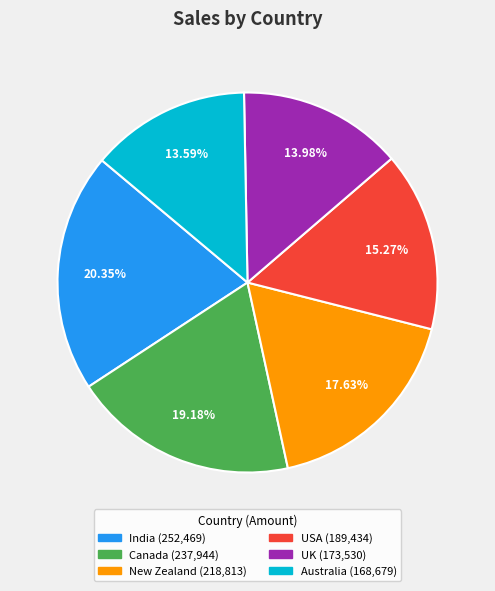

What percentage is the UK slice, to the nearest percent?

14%